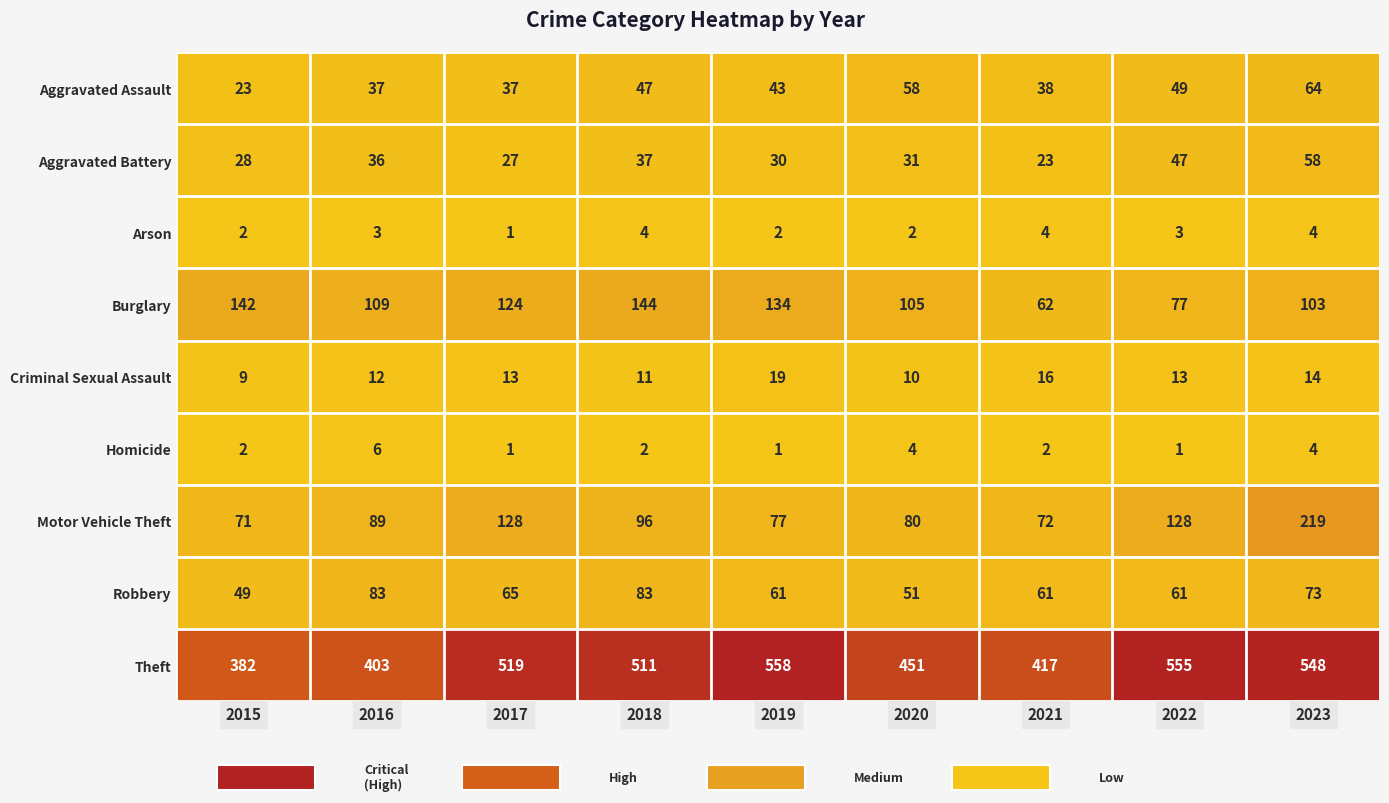

At how many categories does at least one series exceed 82?

9